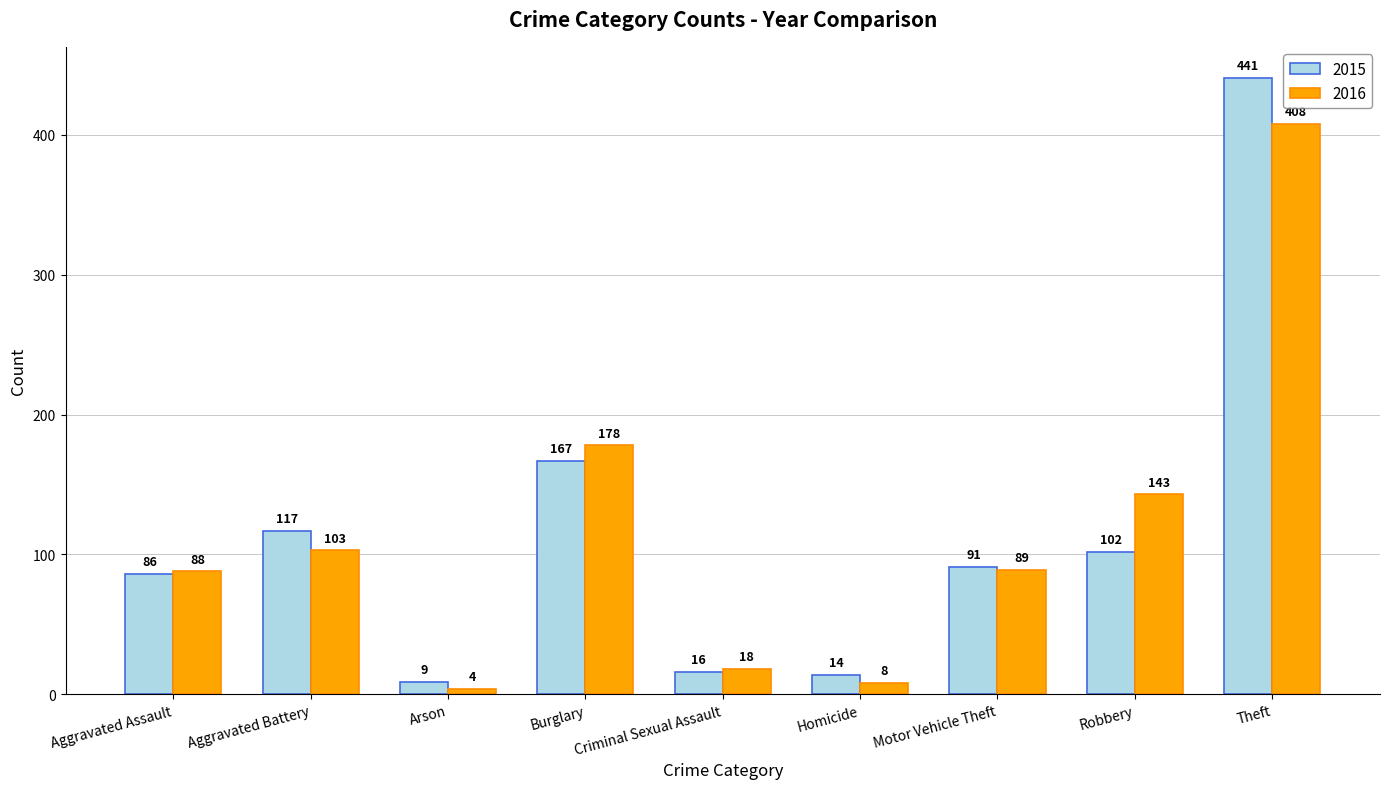

Which series has the largest range (max minus min)?

2015